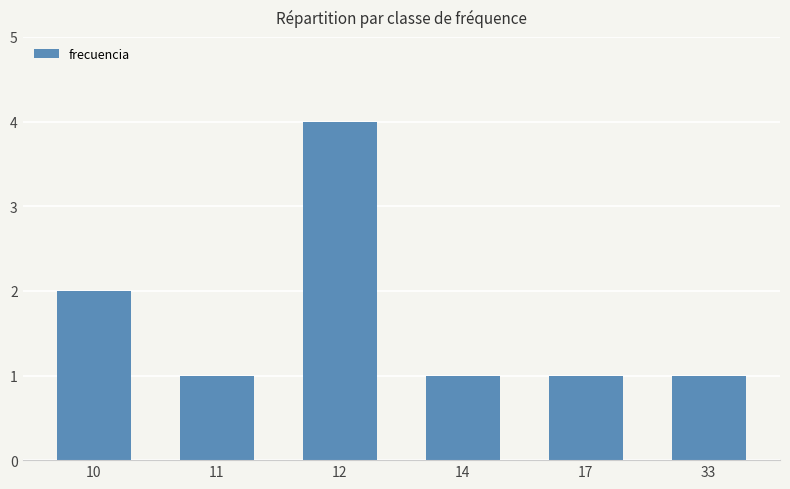

What is the difference between the maximum and minimum values?

3